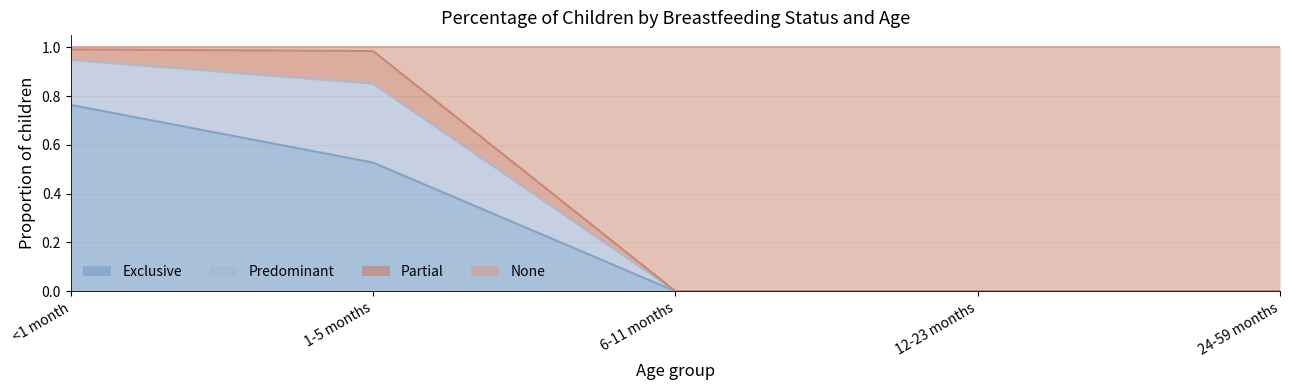

Which series has the widest spread of values?

None